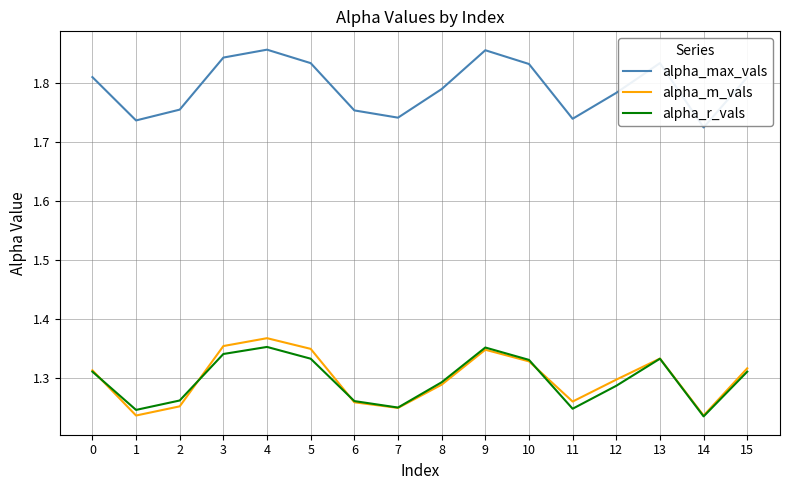

What is the total value across all series at 5?

4.5